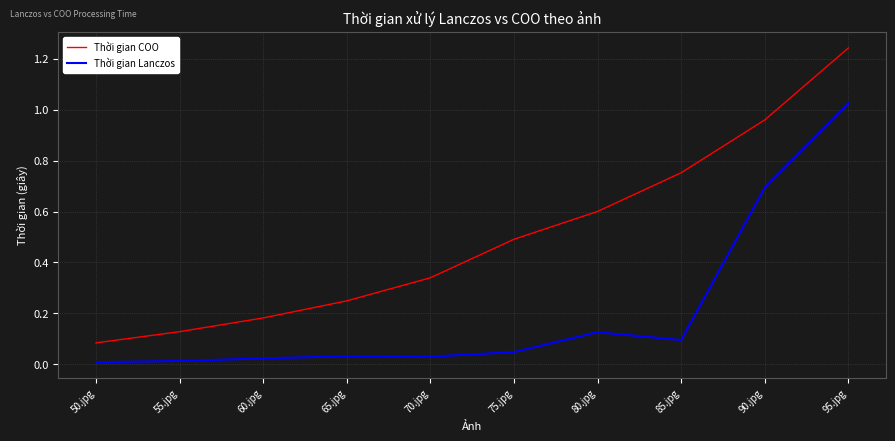

Is this an area chart (filled region under the line)?

No